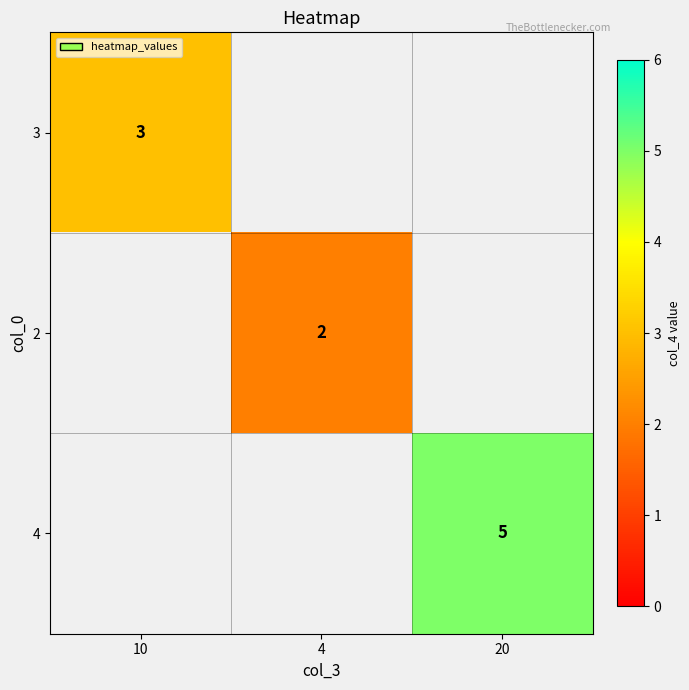

The 2 series shows 2.0 at 4. True or false?

True